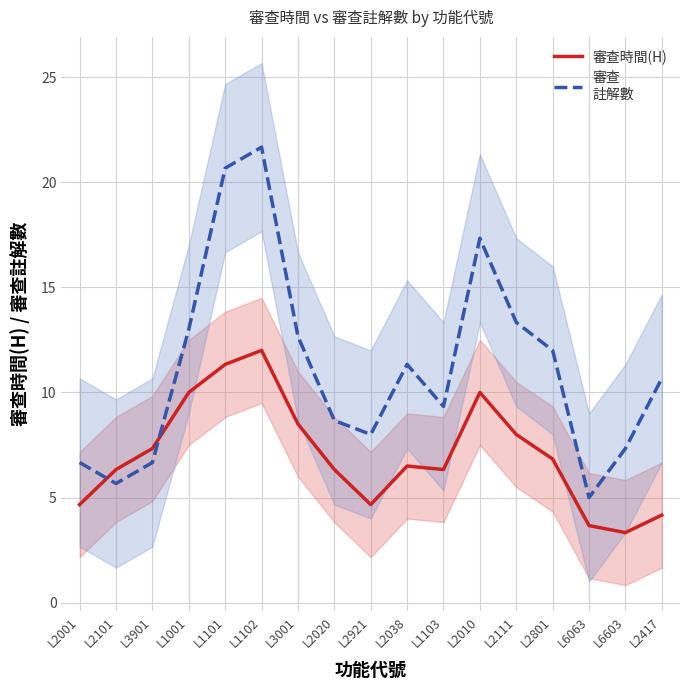

Is it true that 審查時間(H) equals 6.5 at L2417?

False